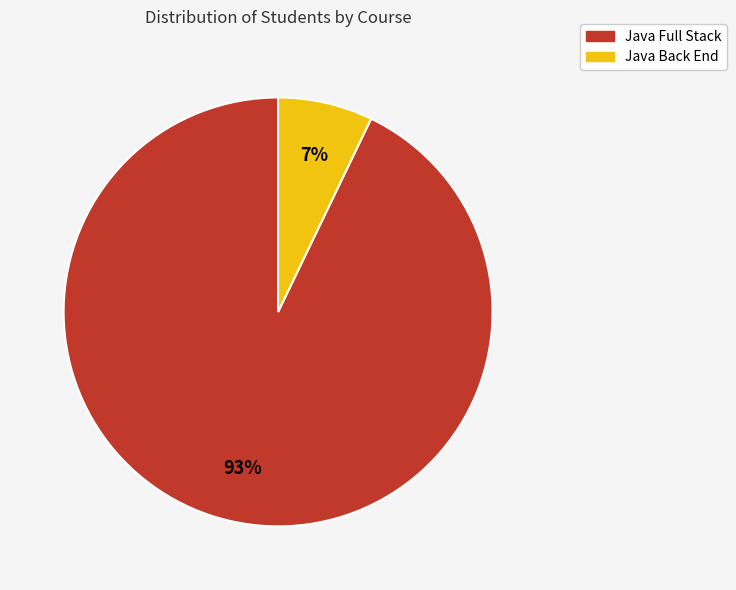

Combined, do Java Full Stack and Java Back End account for over 50%?

Yes